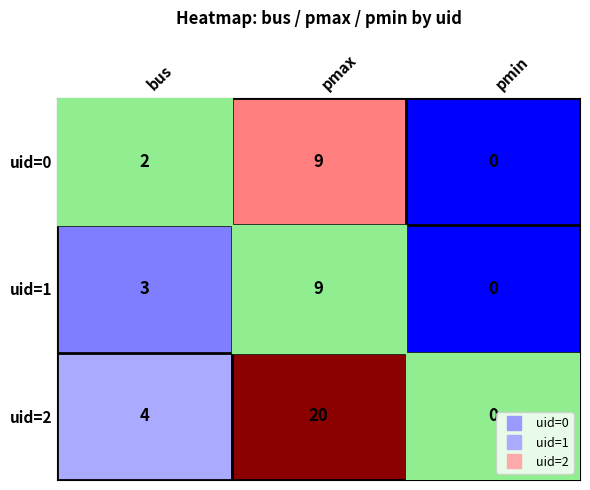

Rank the categories by uid=1 value from highest to lowest.

pmax, bus, pmin